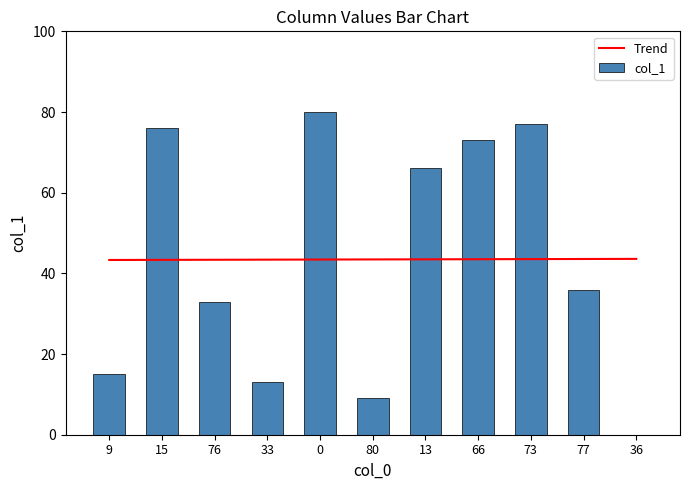

Reading left to right, extract all data points from this chart.

Trend: 43.3	43.3	43.4	43.4	43.4	43.5	43.5	43.5	43.5	43.6	43.6
col_1: 15.0	76.0	33.0	13.0	80.0	9.0	66.0	73.0	77.0	36.0	0.0